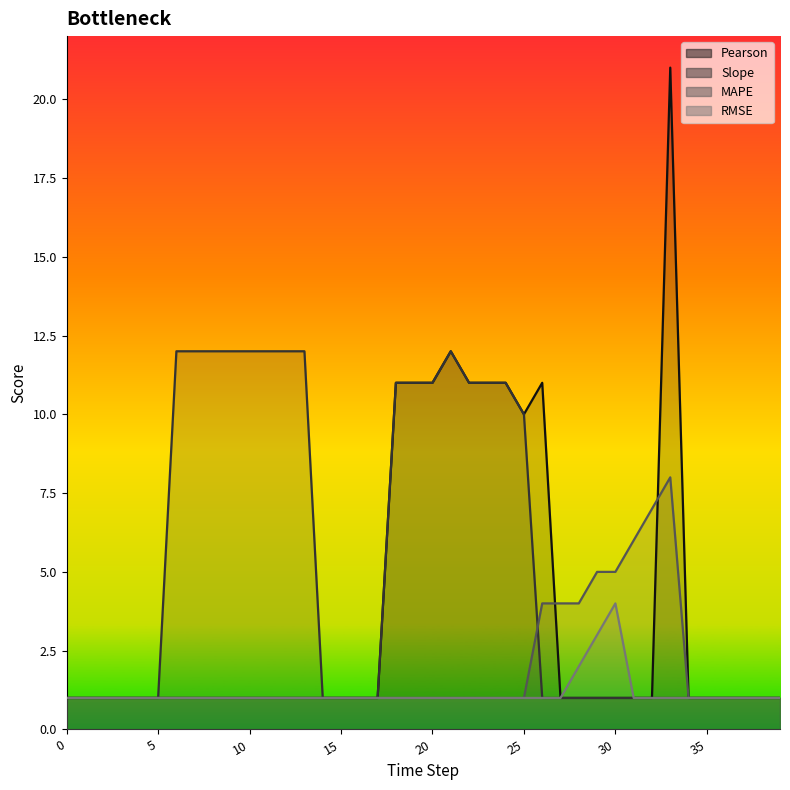

Which series changed the most between 0 and 17?

Pearson